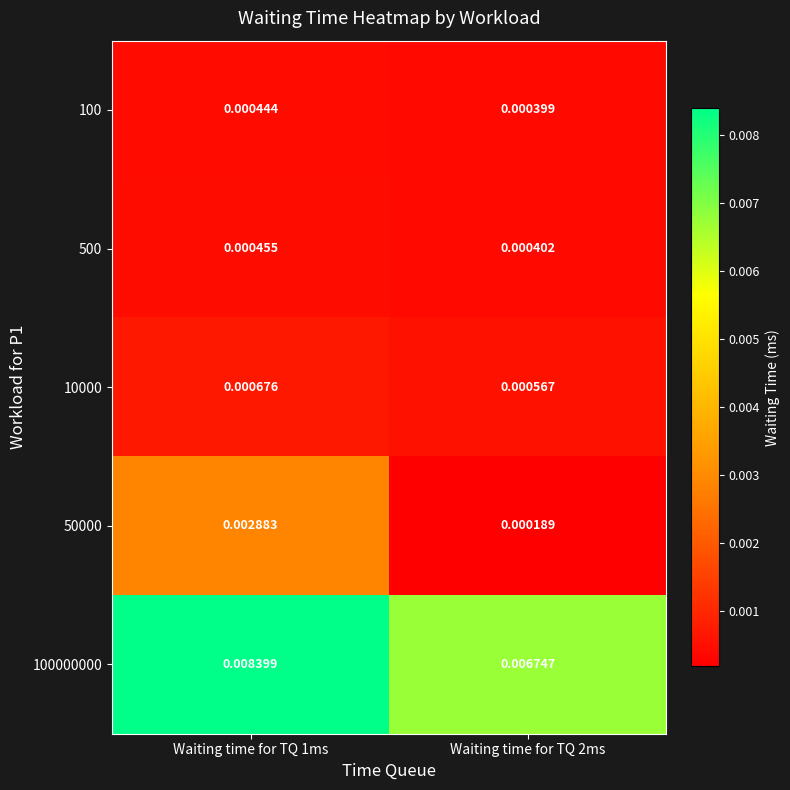

Which series has the largest total across all categories?

100000000